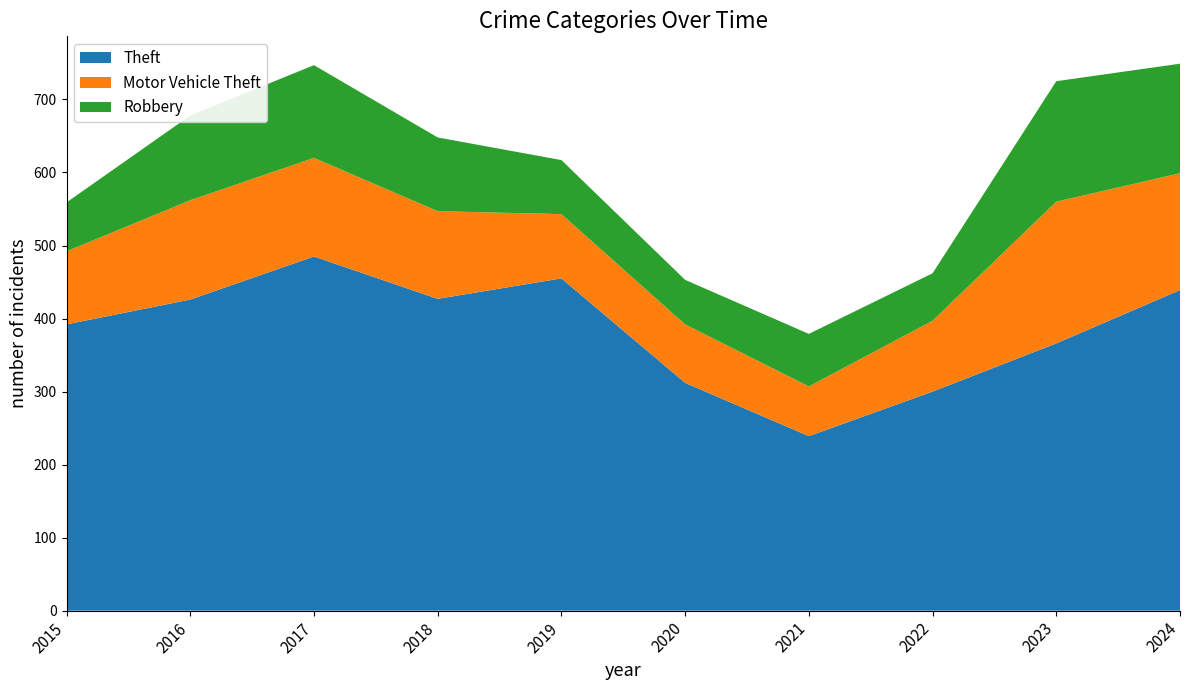

Reading left to right, list all the values displayed in this chart.

Theft: 392	426	485	427	455	312	239	300	366	439
Motor Vehicle Theft: 100	136	135	120	88	80	68	97	194	160
Robbery: 67	116	127	101	74	61	72	65	165	150